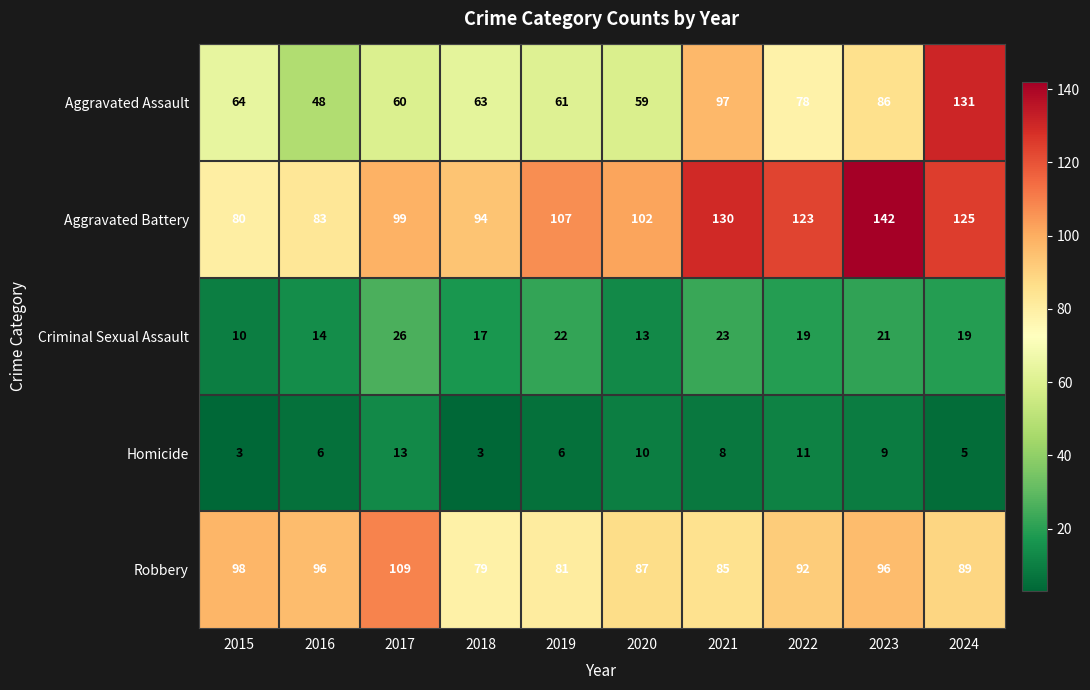

Between 2022 and 2024, which series saw the biggest shift?

Aggravated Assault